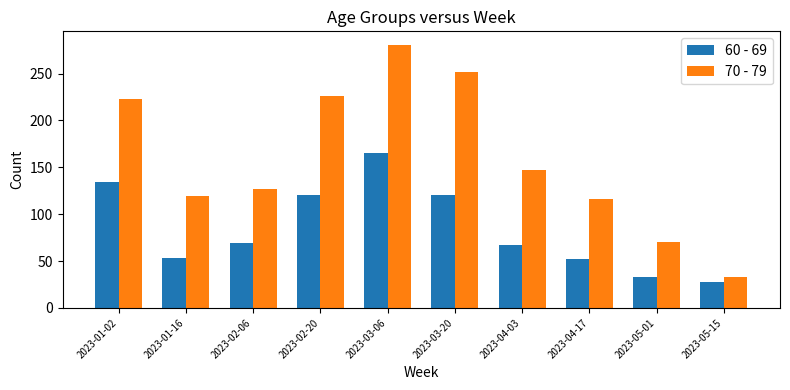

Which series changed the most between 2023-01-02 and 2023-01-16?

70 - 79